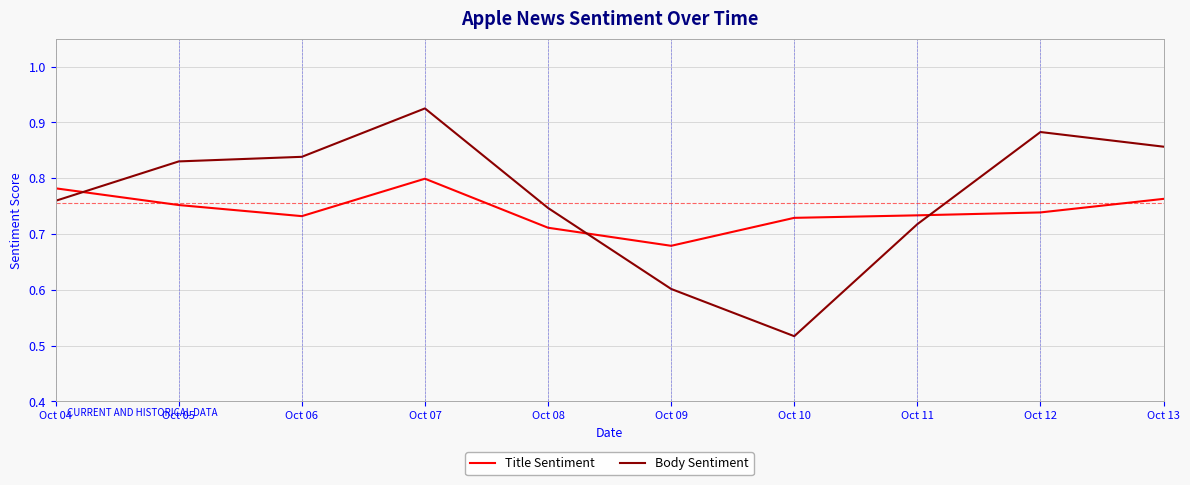

Where is the first local maximum for Body Sentiment?

Oct 07